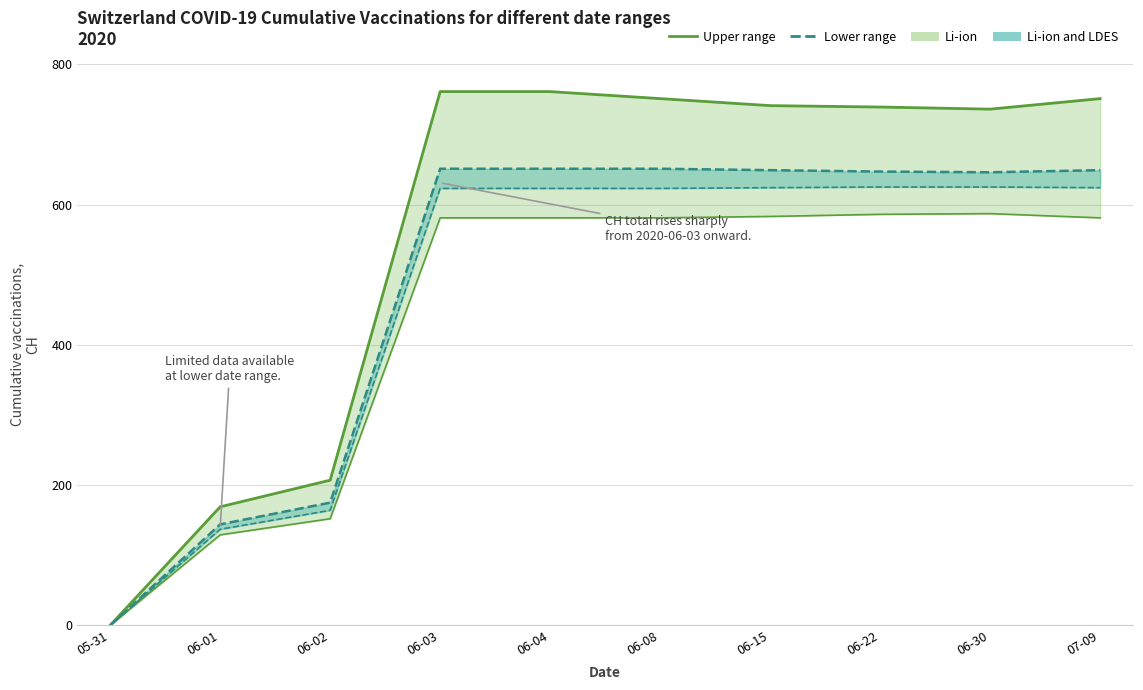

At which label does Upper range reach its peak?

06-03